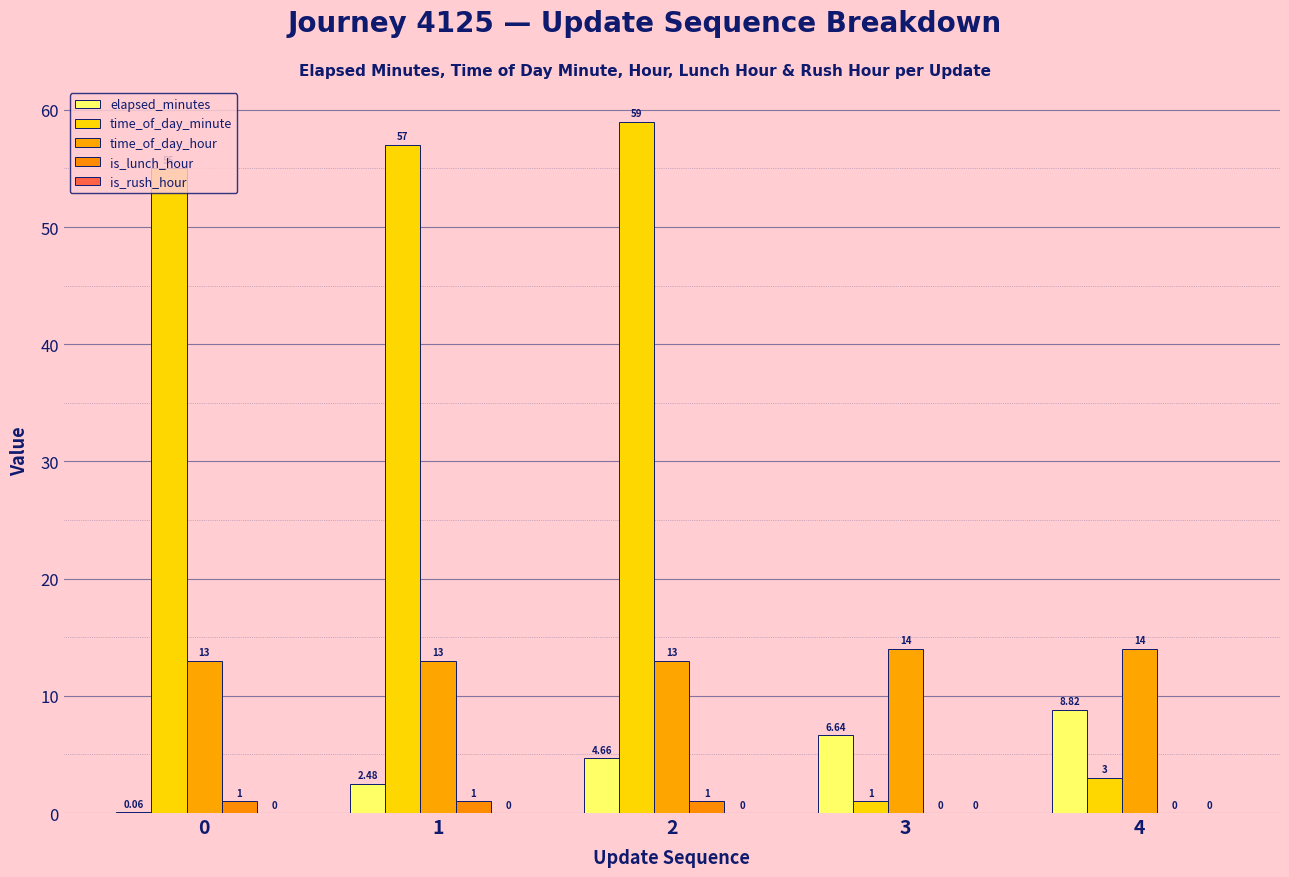

How many distinct data groups are displayed?

4